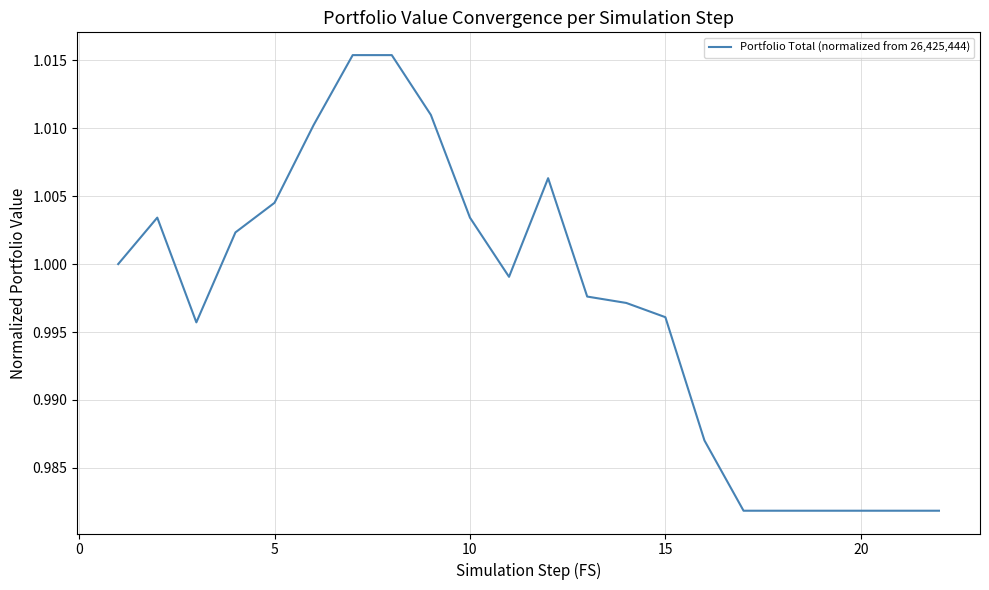

Reading left to right, what are all the values shown in this chart?

1.0	1.0	1.0	1.0	1.0	1.0	1.0	1.0	1.0	1.0	1.0	1.0	1.0	1.0	1.0	1.0	1.0	1.0	1.0	1.0	1.0	1.0